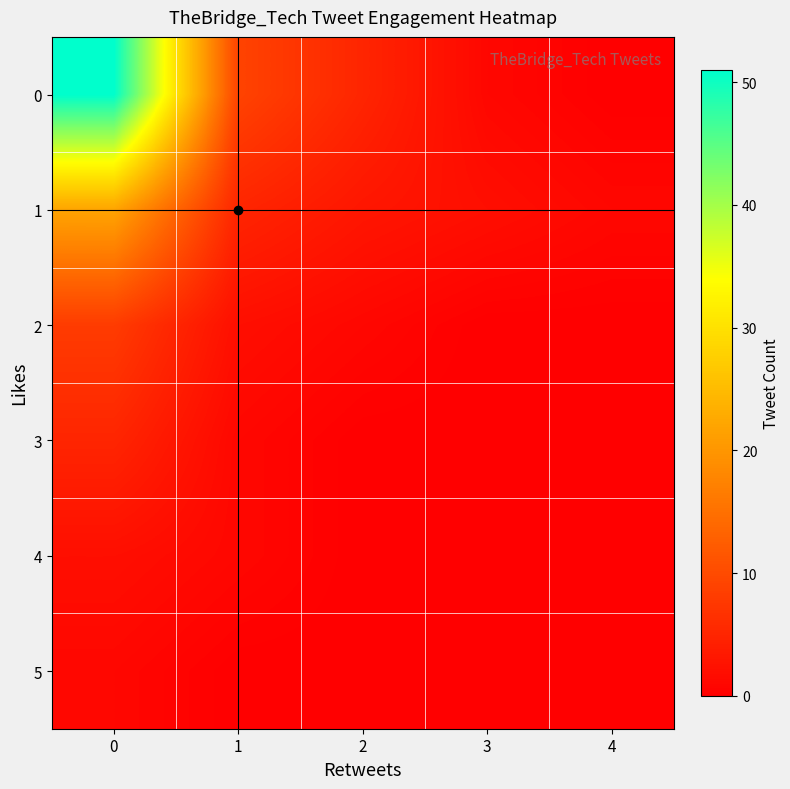

Reading left to right, transcribe all the data shown in this chart.

0: 0=51	1=9	2=5	3=1	4=0
1: 0=22	1=5	2=3	3=2	4=1
2: 0=8	1=2	2=1	3=0	4=0
3: 0=5	1=1	2=0	3=0	4=0
4: 0=2	1=1	2=0	3=0	4=0
5: 0=1	1=0	2=0	3=0	4=0